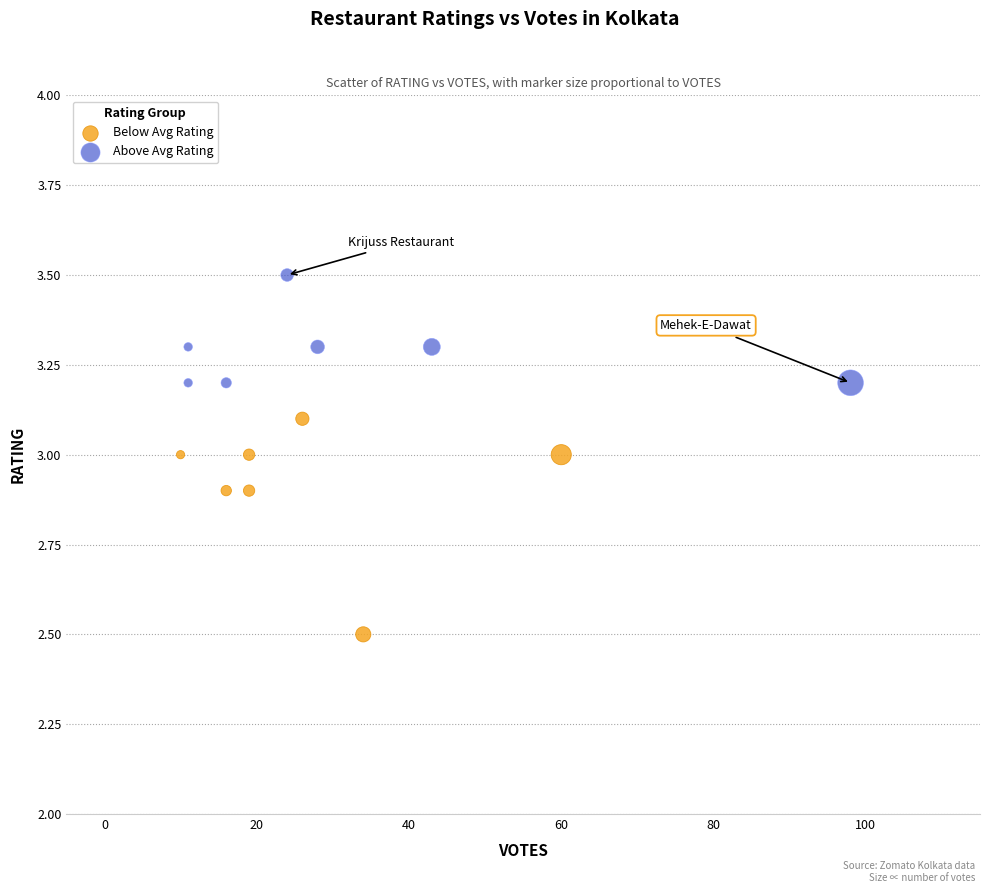

Which series contains the lowest Y value?

Below Avg Rating